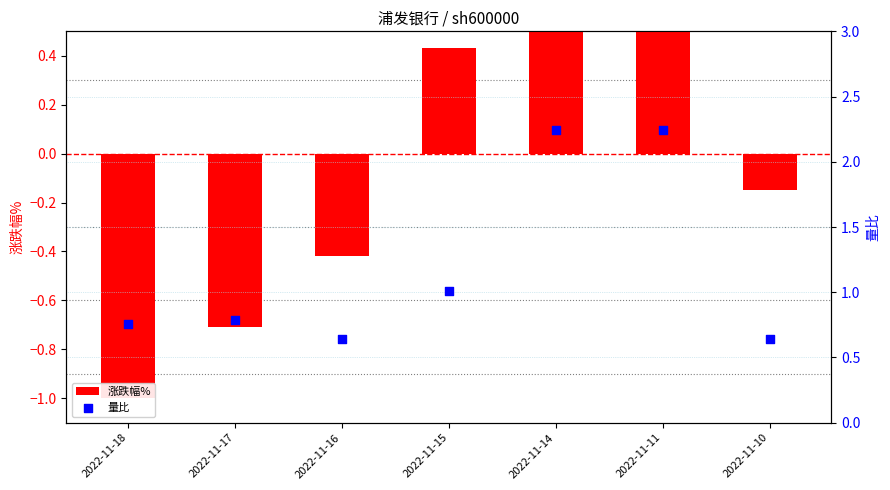

Is the value of 涨跌幅% at 2022-11-14 greater than the value of 量比 at 2022-11-14?

No